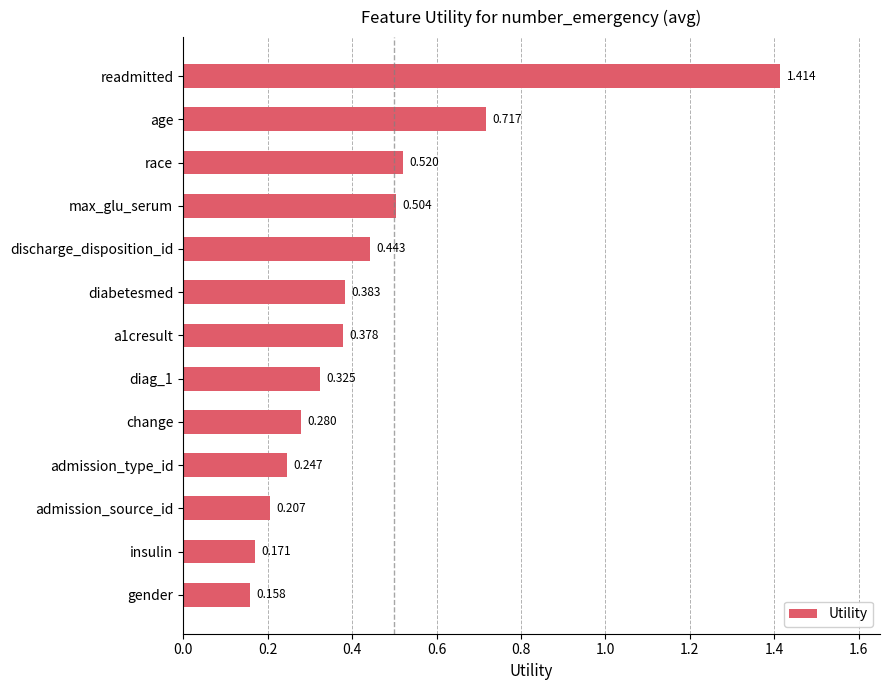

Which has a higher value, age or diabetesmed?

age